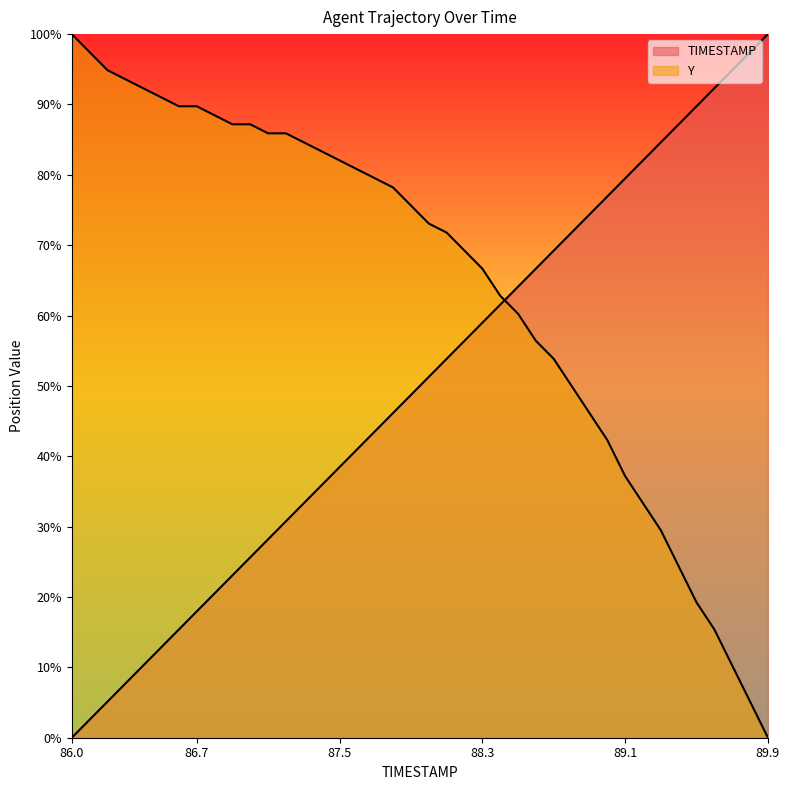

Which series ends up on top after the final intersection of TIMESTAMP and Y?

TIMESTAMP